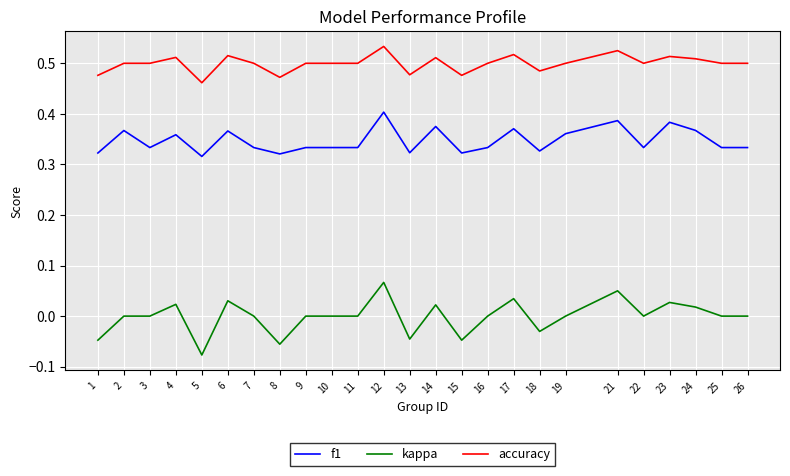

True or false: f1 and kappa intersect in this chart.

False